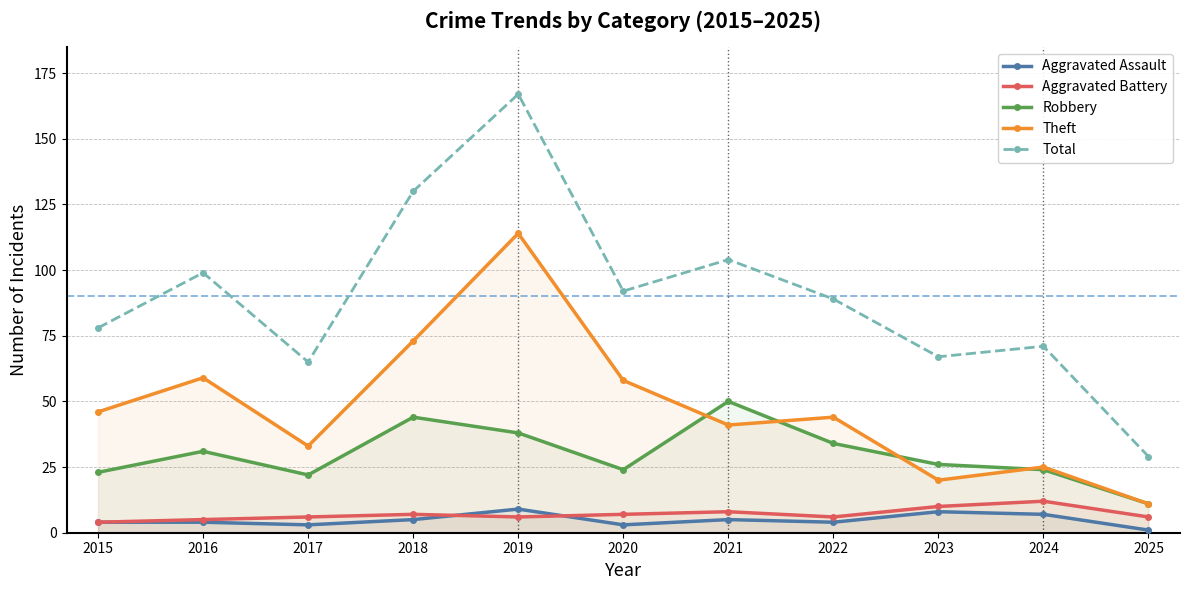

Does the chart have visible grid lines?

Yes